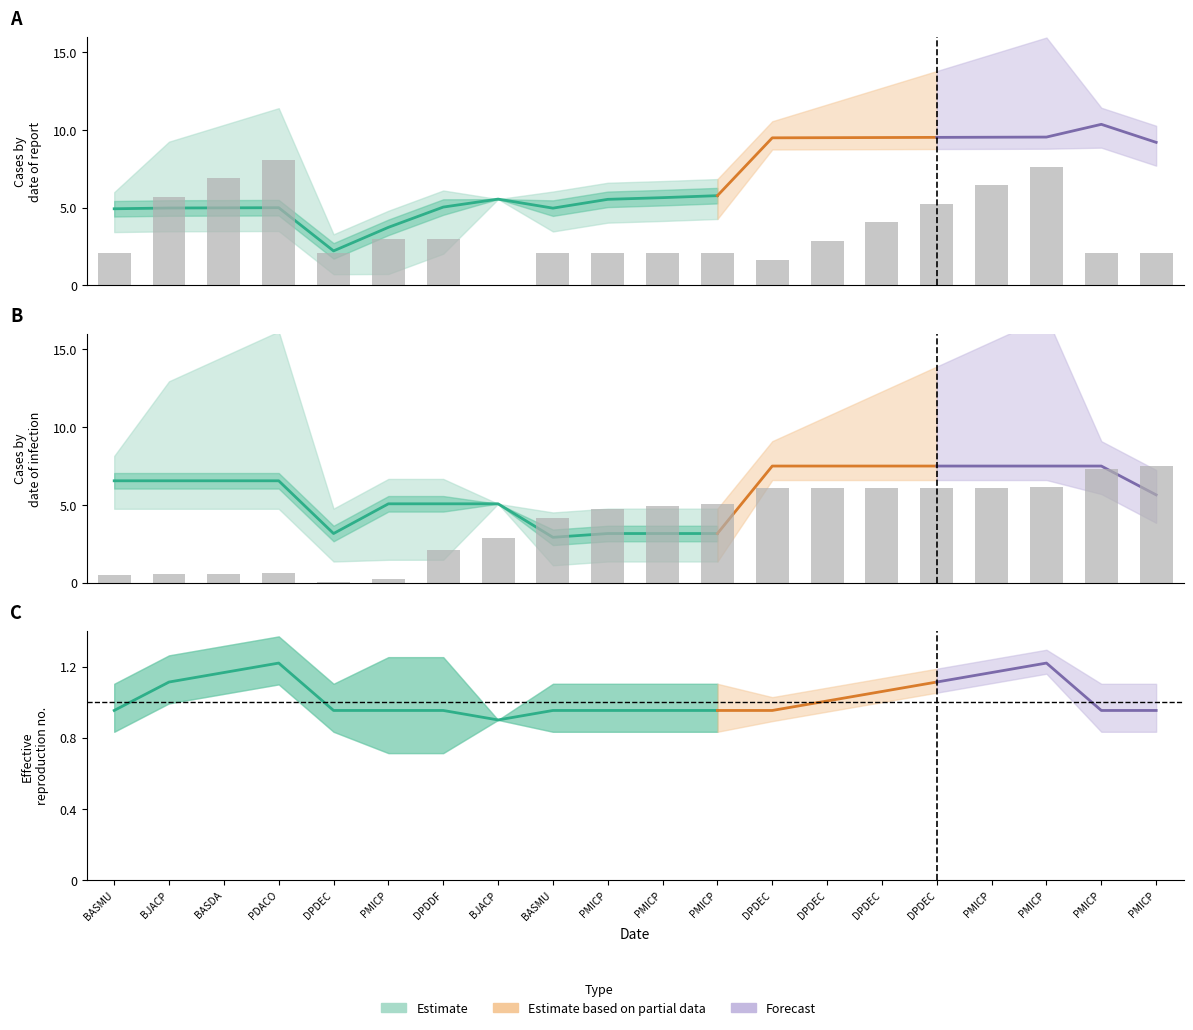

What is the spread (max minus min) of values at DPDEC?

2.1